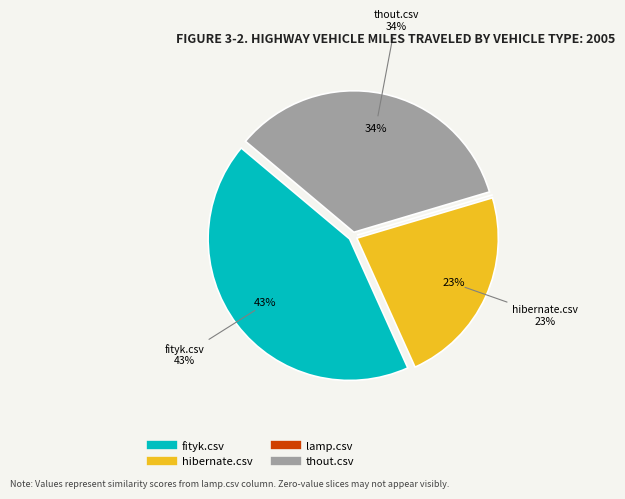

Do hibernate.csv and lamp.csv together represent more than half of the pie?

No